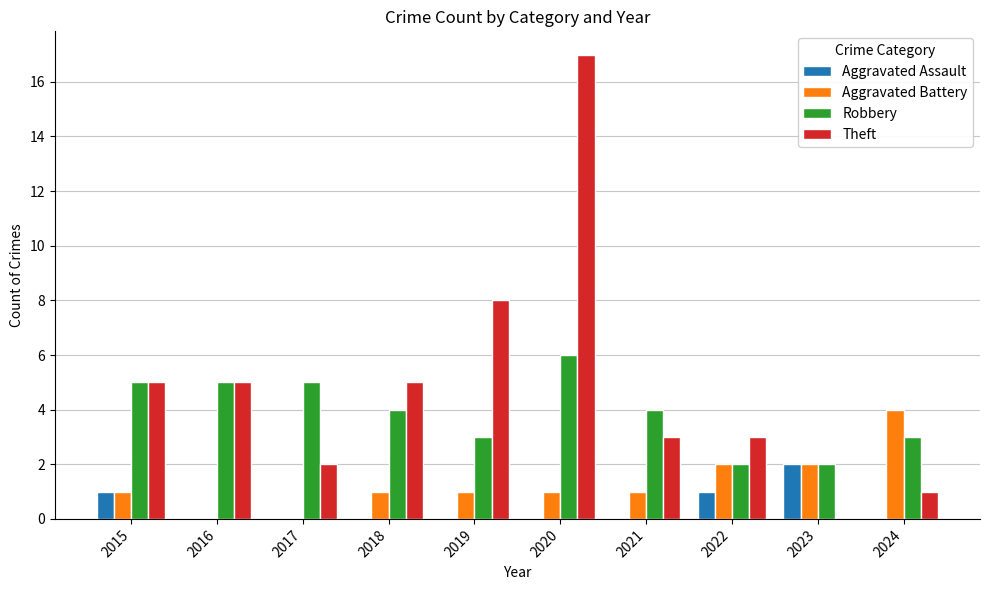

How many categories are shown in the chart?

10